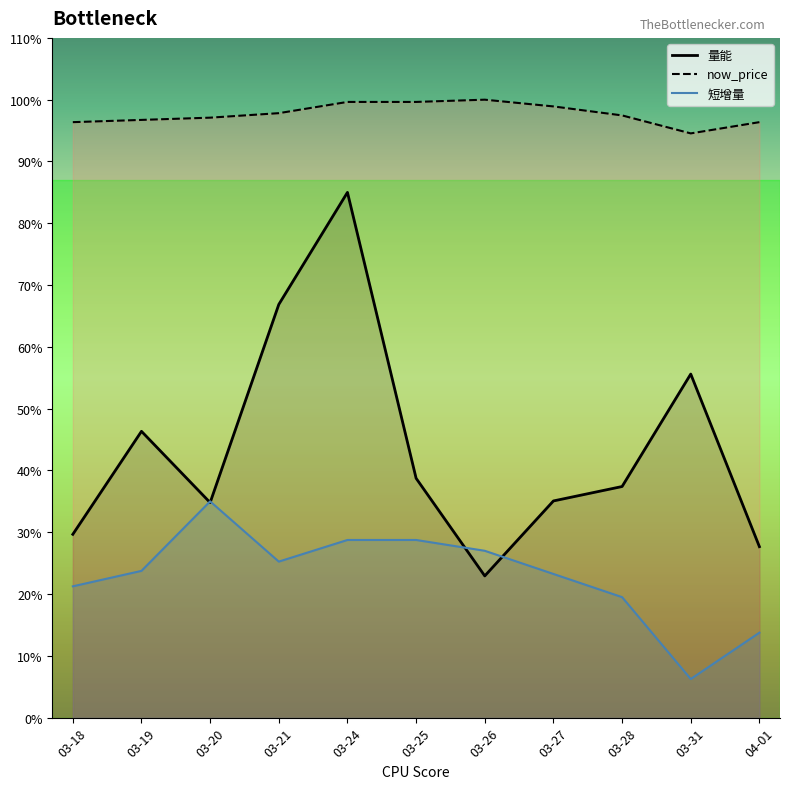

At which category is the sum across all series the highest?

03-24